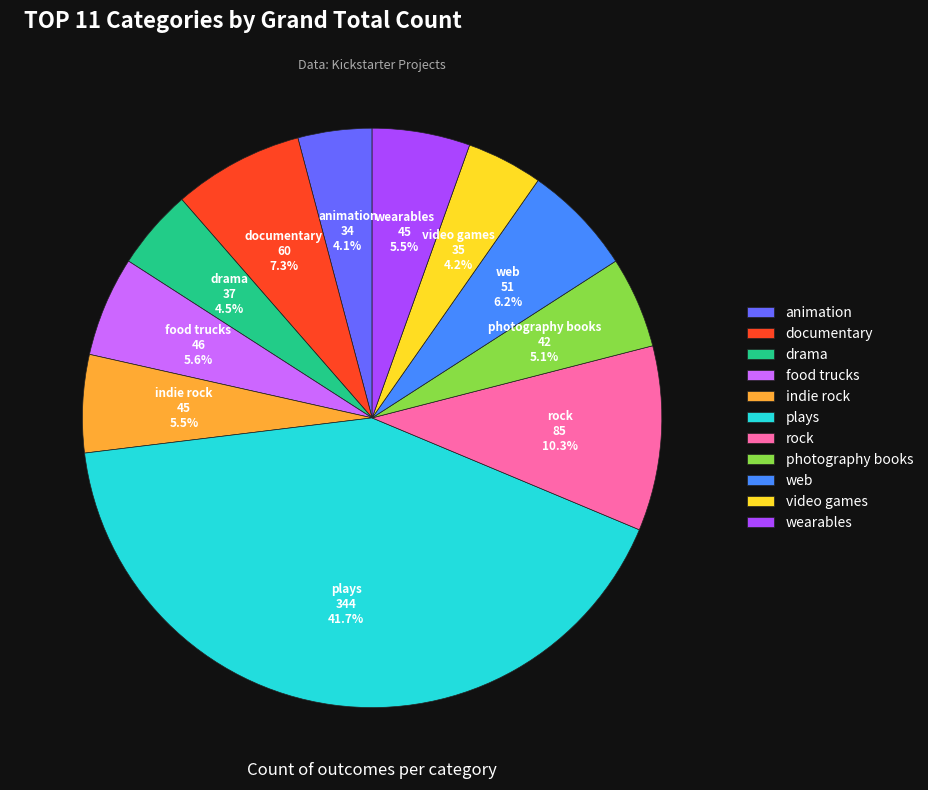

Is there a majority slice in this chart?

No